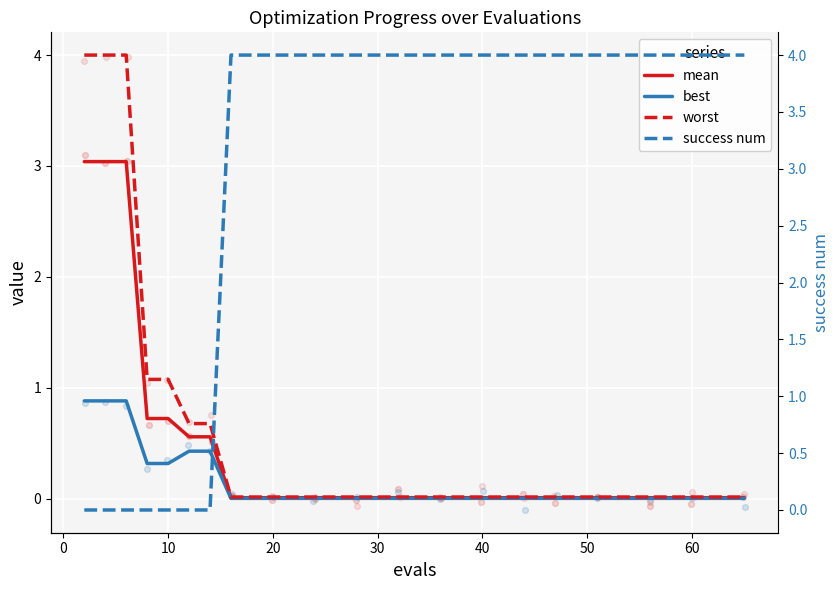

Is the value of worst at 30 greater than the value of best at −10?

Yes